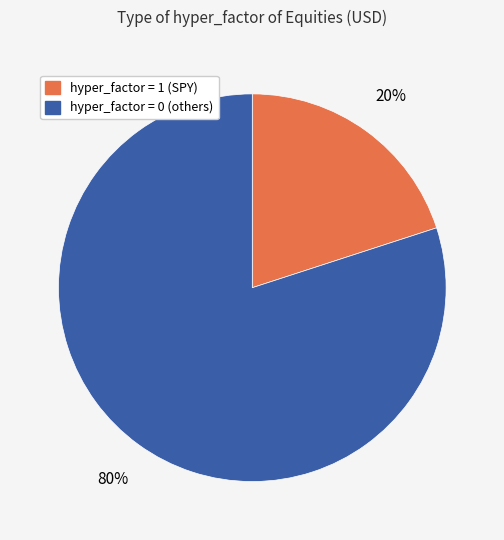

How many slices are in this pie chart?

2